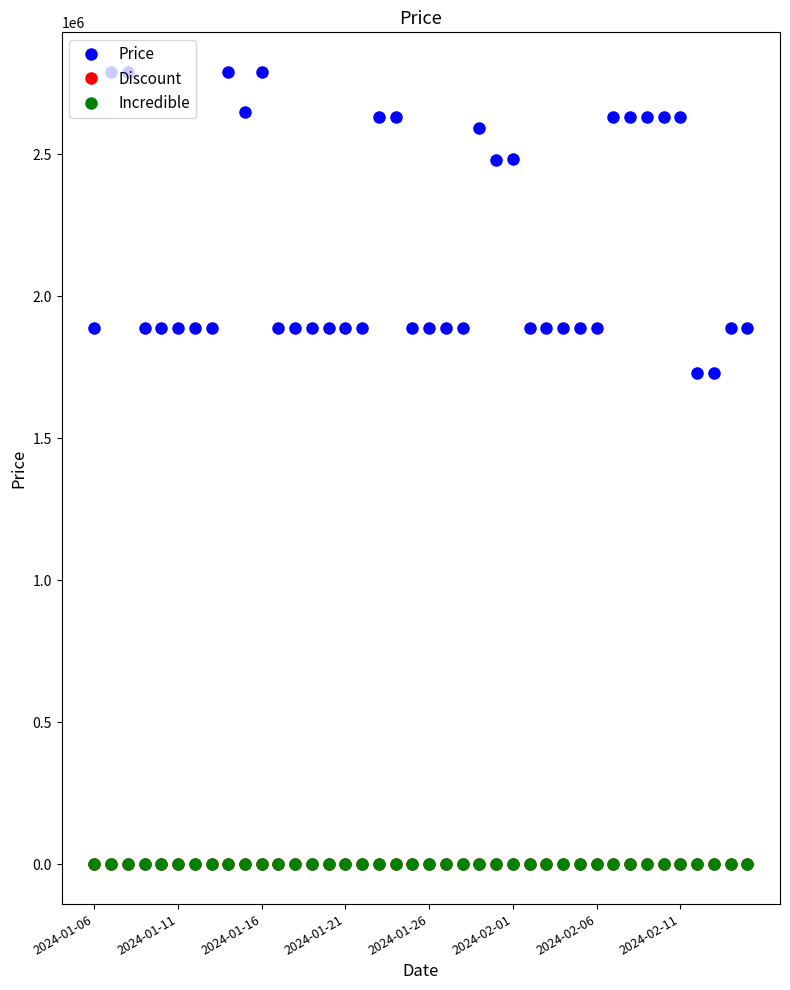

True or false: Price and Discount cross at least once.

False